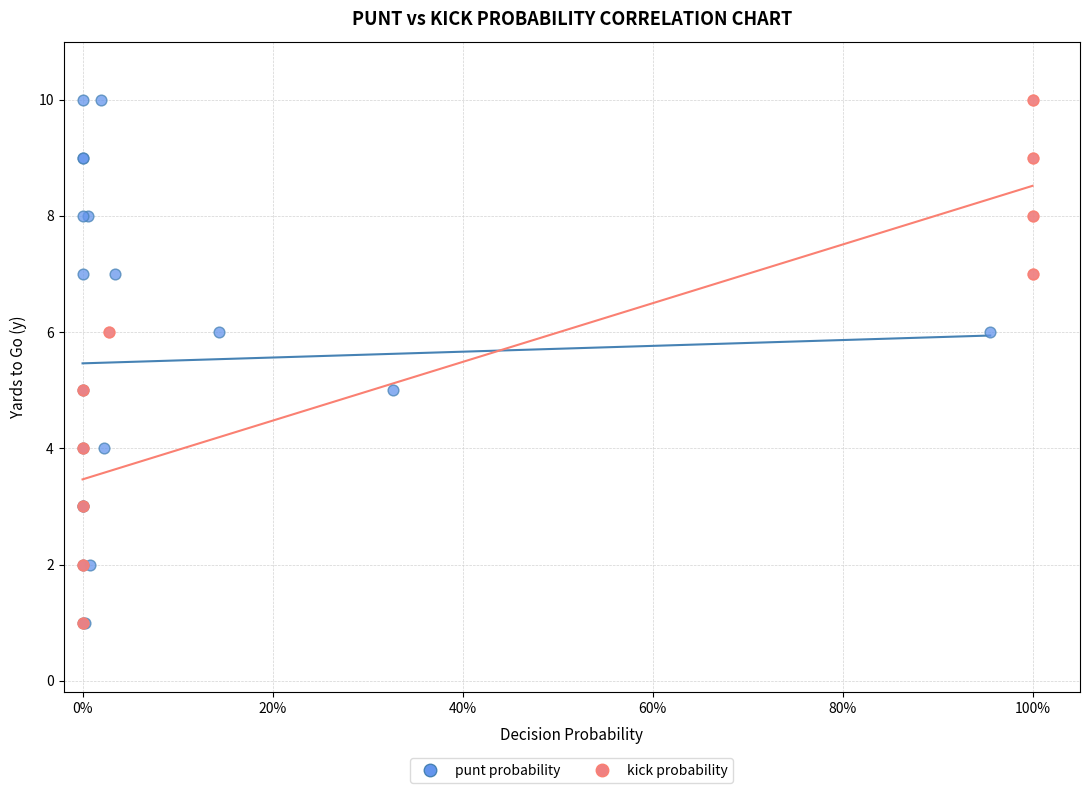

What are all the series names shown in the legend?

punt probability, kick probability